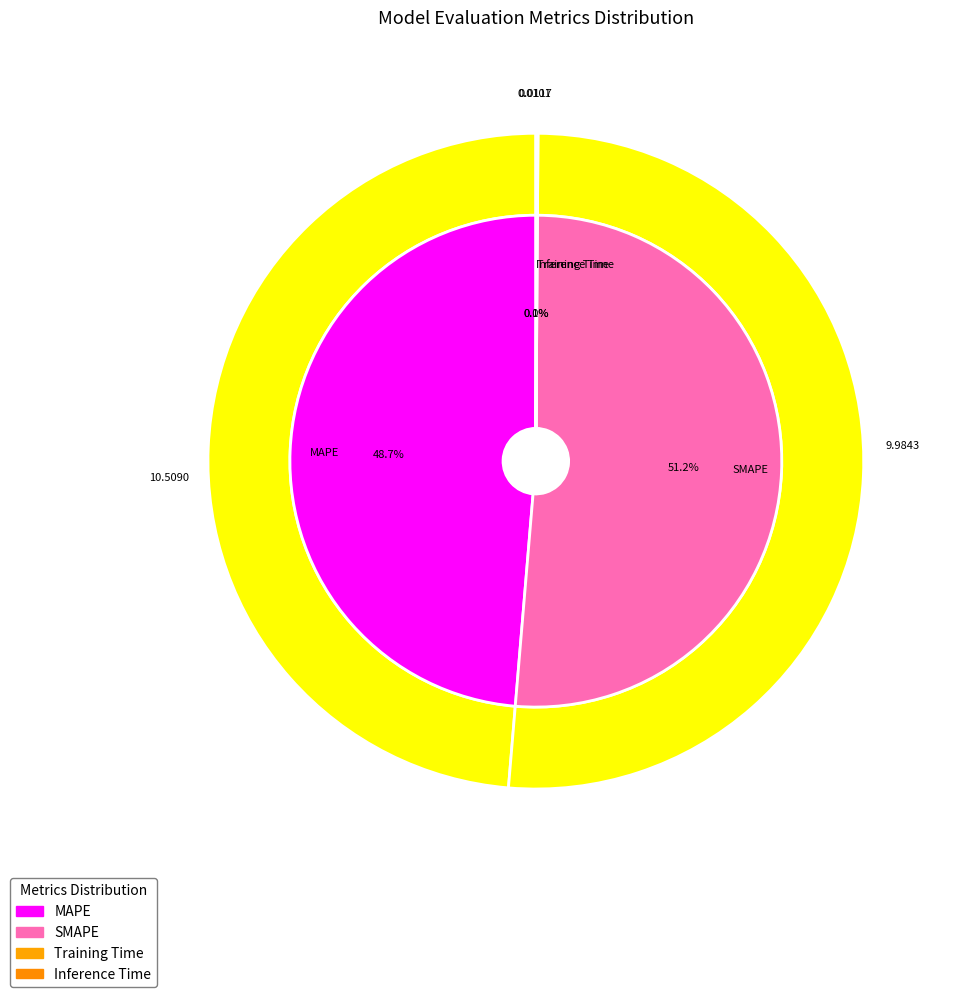

The MAPE slice represents 60% of the pie. True or false?

False